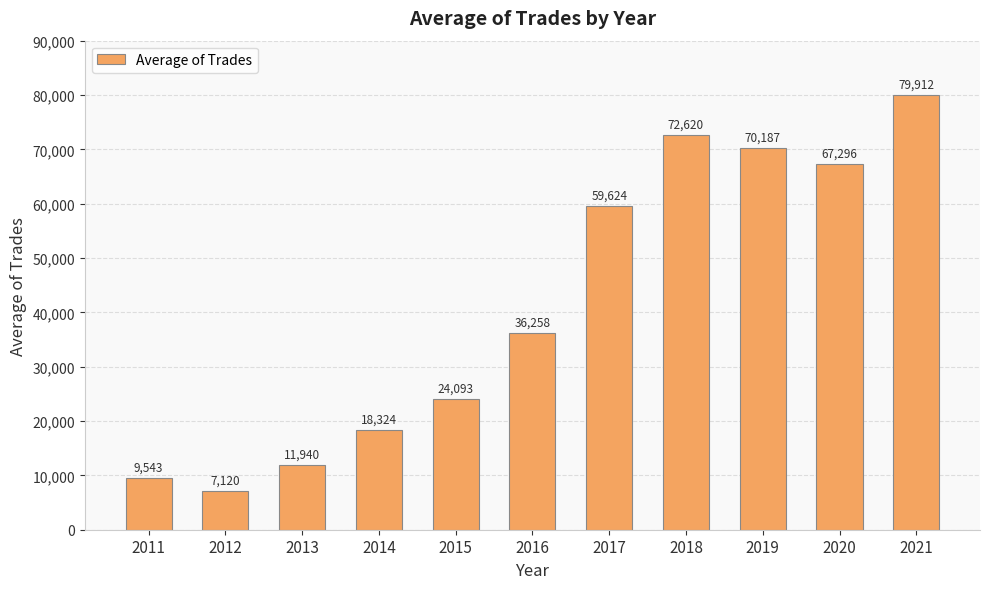

How many bars are there in total?

11